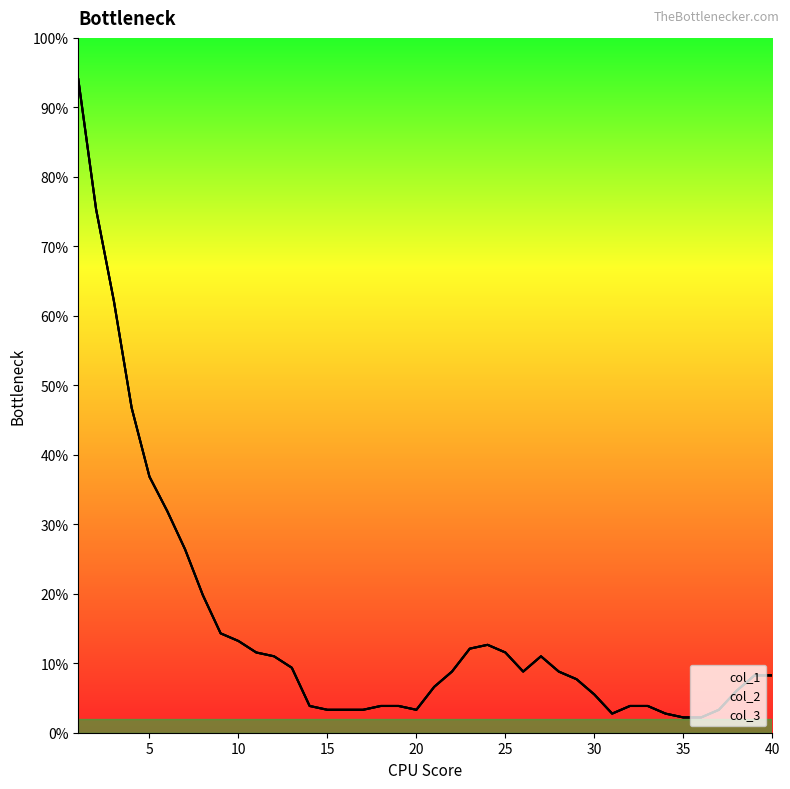

At which label does col_3 first exceed 8?

1.0